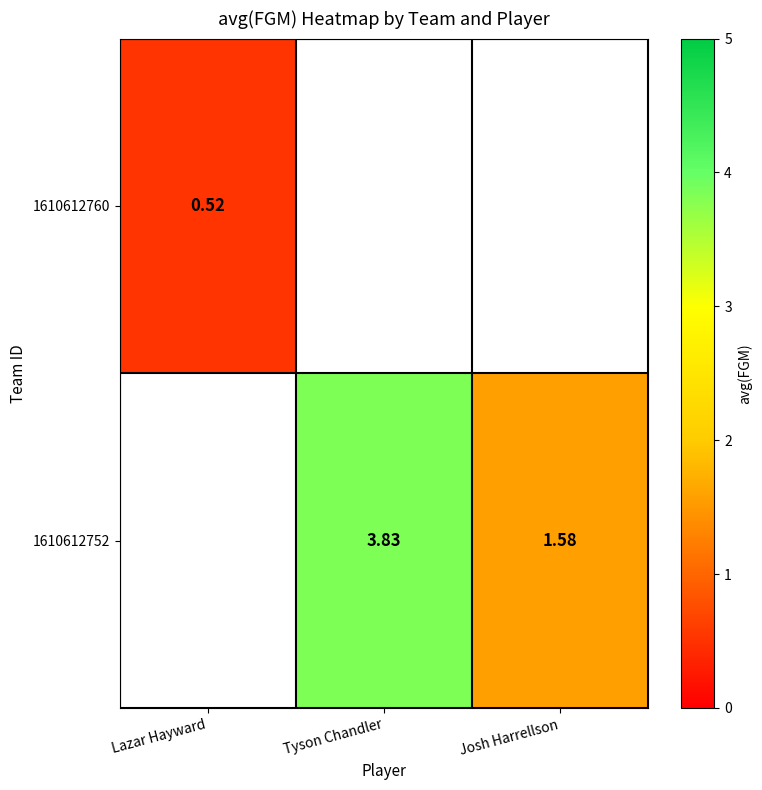

True or false: 1610612760 has a value of 0.1 at Lazar Hayward.

False